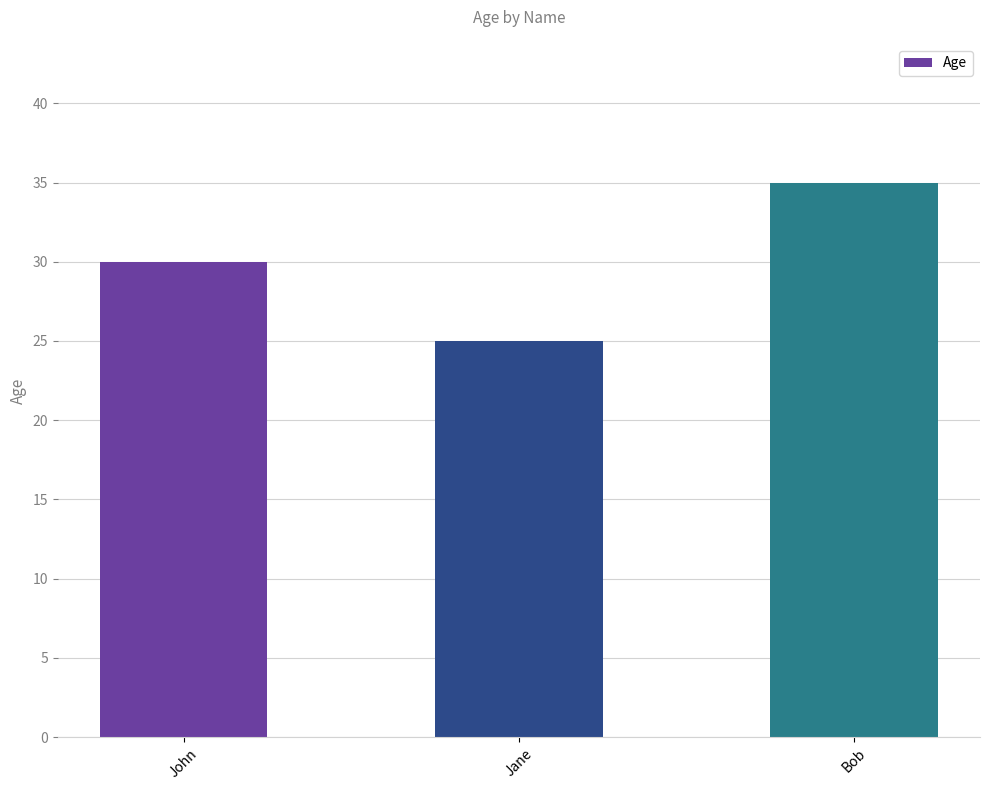

What is the maximum value shown in the chart?

35